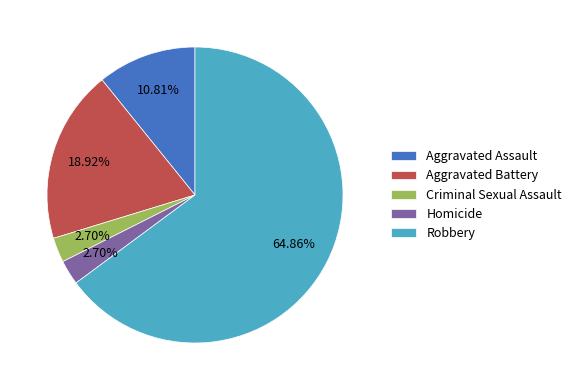

How many segments does this pie chart have?

5